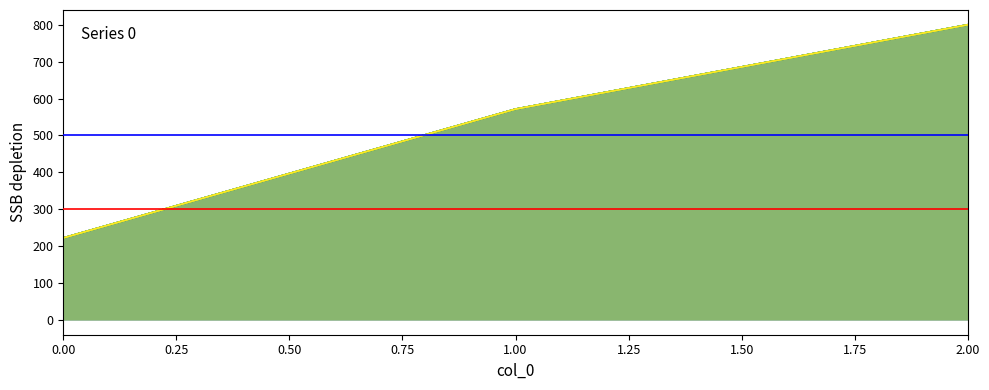

Approximately how many times larger is the value at 1.00 compared to 2.00?

0.7